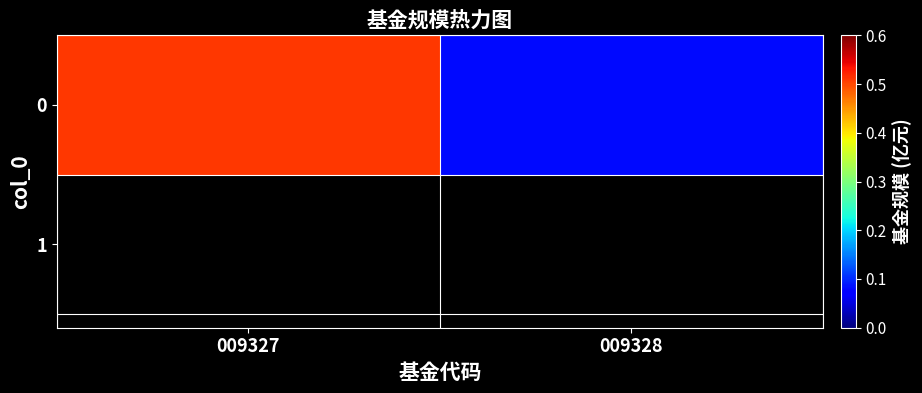

The value at 009327 is 0.5. True or false?

True